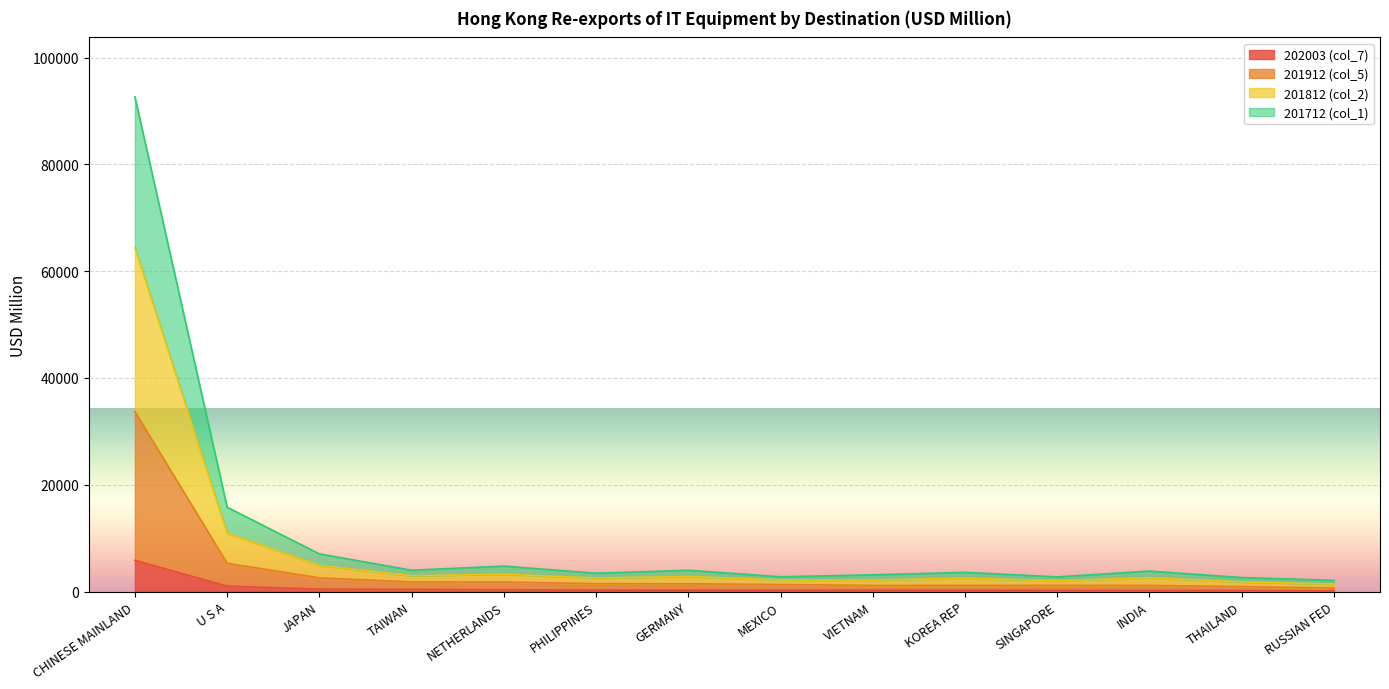

What is the difference between the maximum and second lowest values in the 202003 (col_7) series?

5660.8